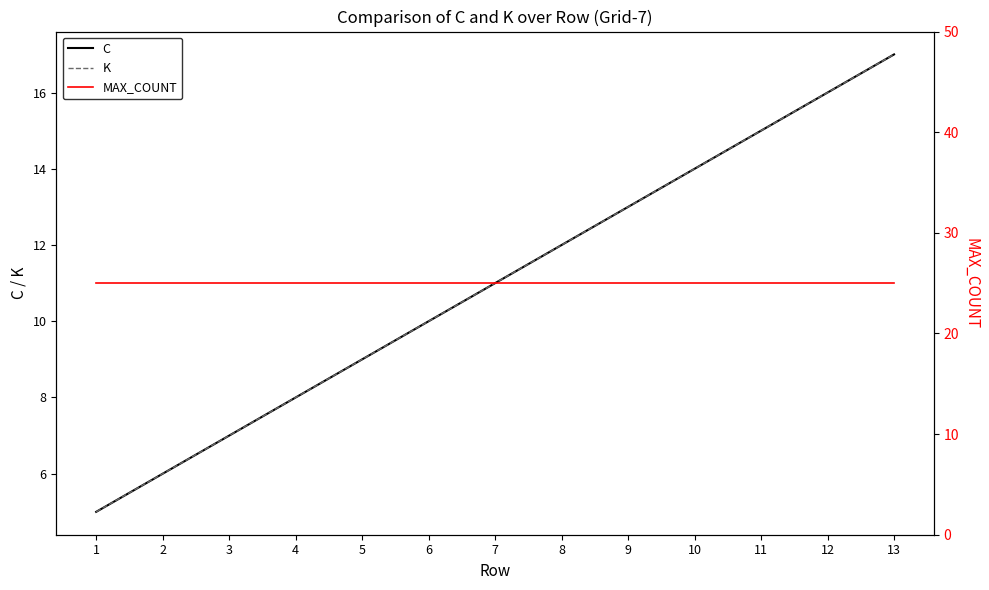

True or false: K and C cross at least once.

False